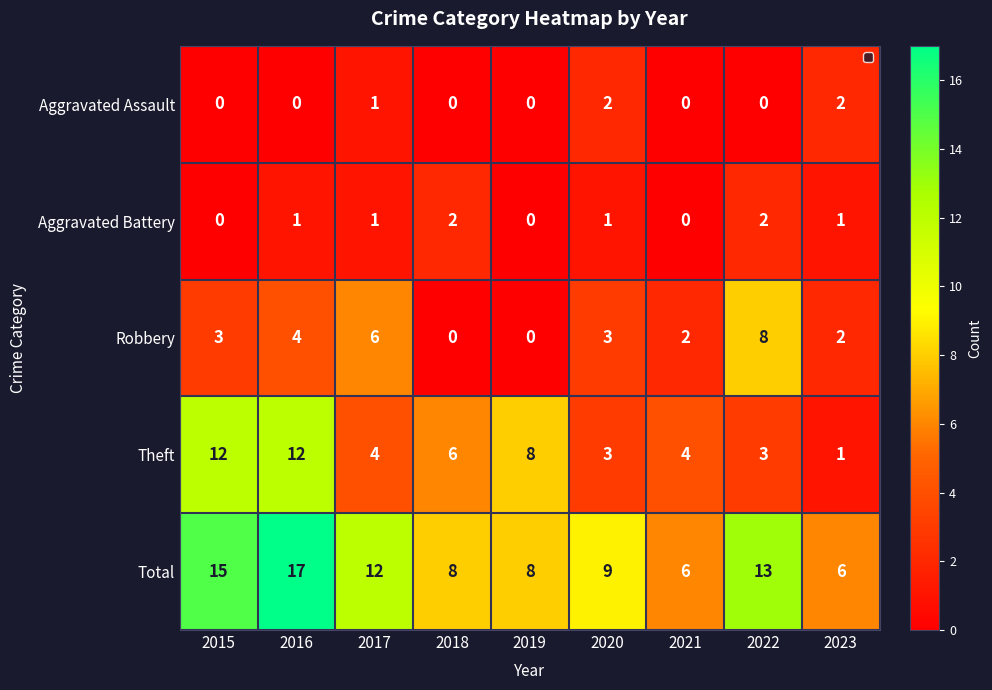

What is the sum of all Total values?

94